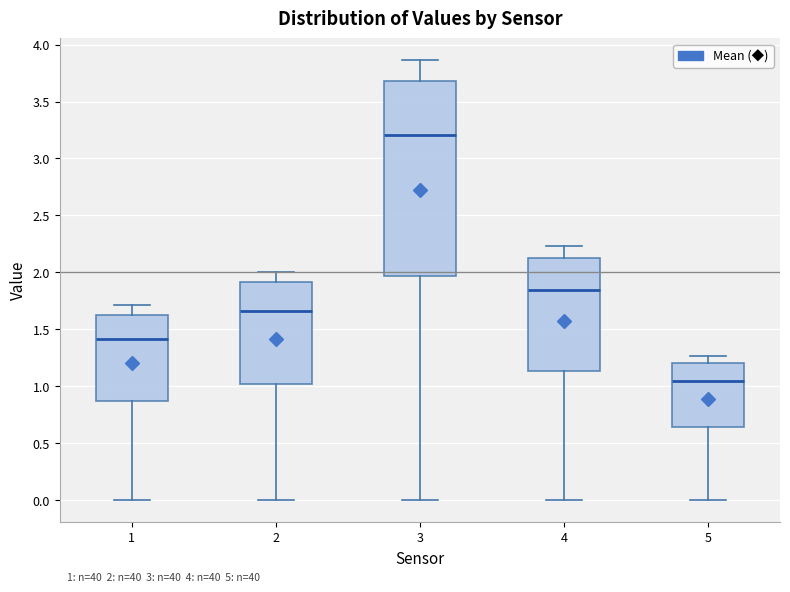

Comparing the boxes themselves (not the whiskers), which one is the tallest?

3